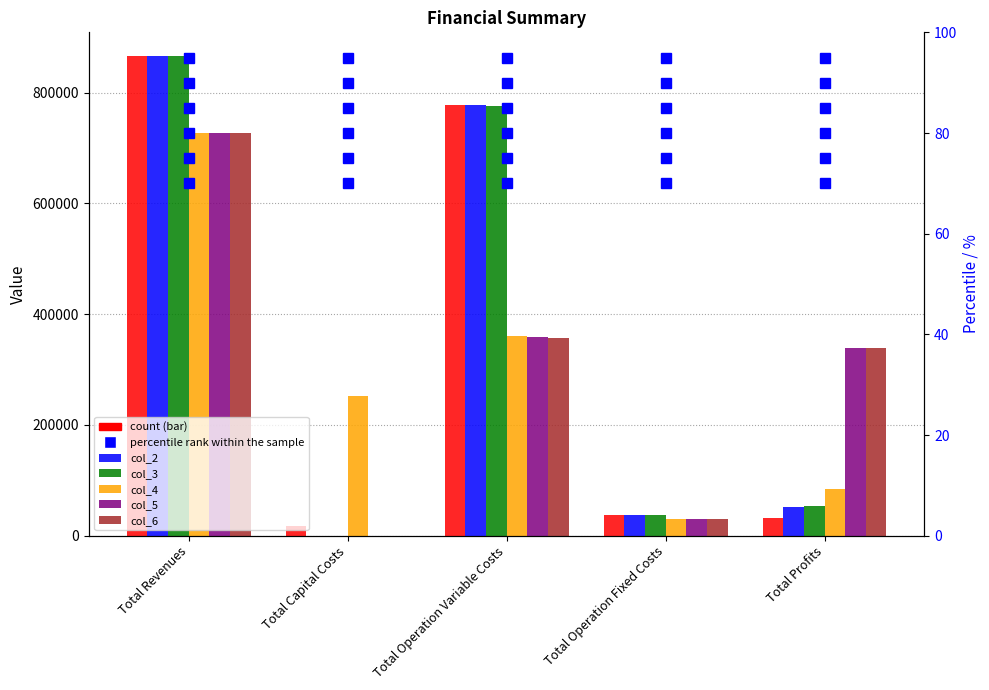

Reading left to right, extract all data points from this chart.

col_1: Total Revenues=865369.5	Total Capital Costs=17952.0	Total Operation Variable Costs=778340.6	Total Operation Fixed Costs=36728.4	Total Profits=32348.4
col_2: Total Revenues=865369.5	Total Capital Costs=0.0	Total Operation Variable Costs=776831.7	Total Operation Fixed Costs=36728.4	Total Profits=51809.4
col_3: Total Revenues=865369.5	Total Capital Costs=0.0	Total Operation Variable Costs=775320.7	Total Operation Fixed Costs=36728.4	Total Profits=53320.3
col_4: Total Revenues=726249.4	Total Capital Costs=252800.0	Total Operation Variable Costs=359672.7	Total Operation Fixed Costs=29666.6	Total Profits=84110.1
col_5: Total Revenues=726249.4	Total Capital Costs=0.0	Total Operation Variable Costs=358568.0	Total Operation Fixed Costs=29666.6	Total Profits=338014.8
col_6: Total Revenues=726249.4	Total Capital Costs=0.0	Total Operation Variable Costs=357461.7	Total Operation Fixed Costs=29666.6	Total Profits=339121.1